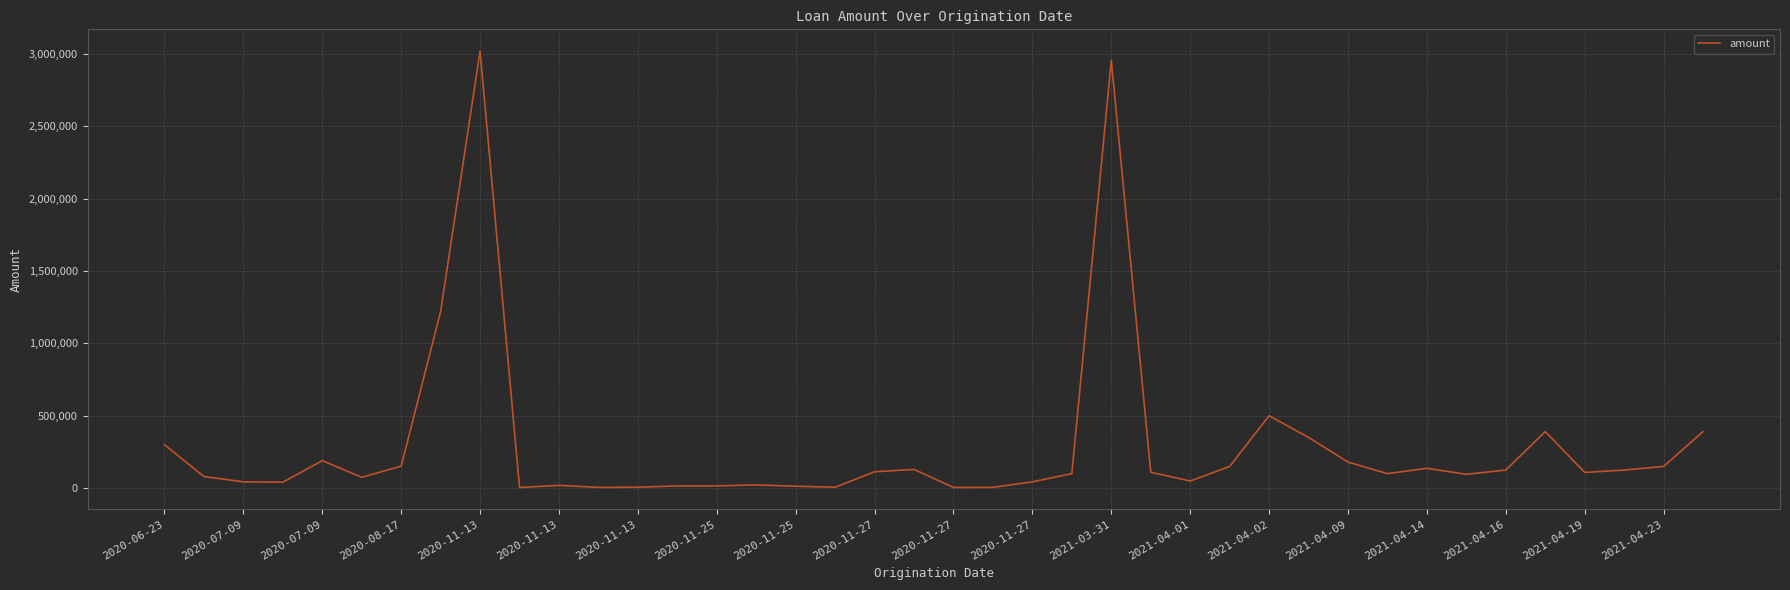

What is the maximum value shown in the chart?

3018868.4